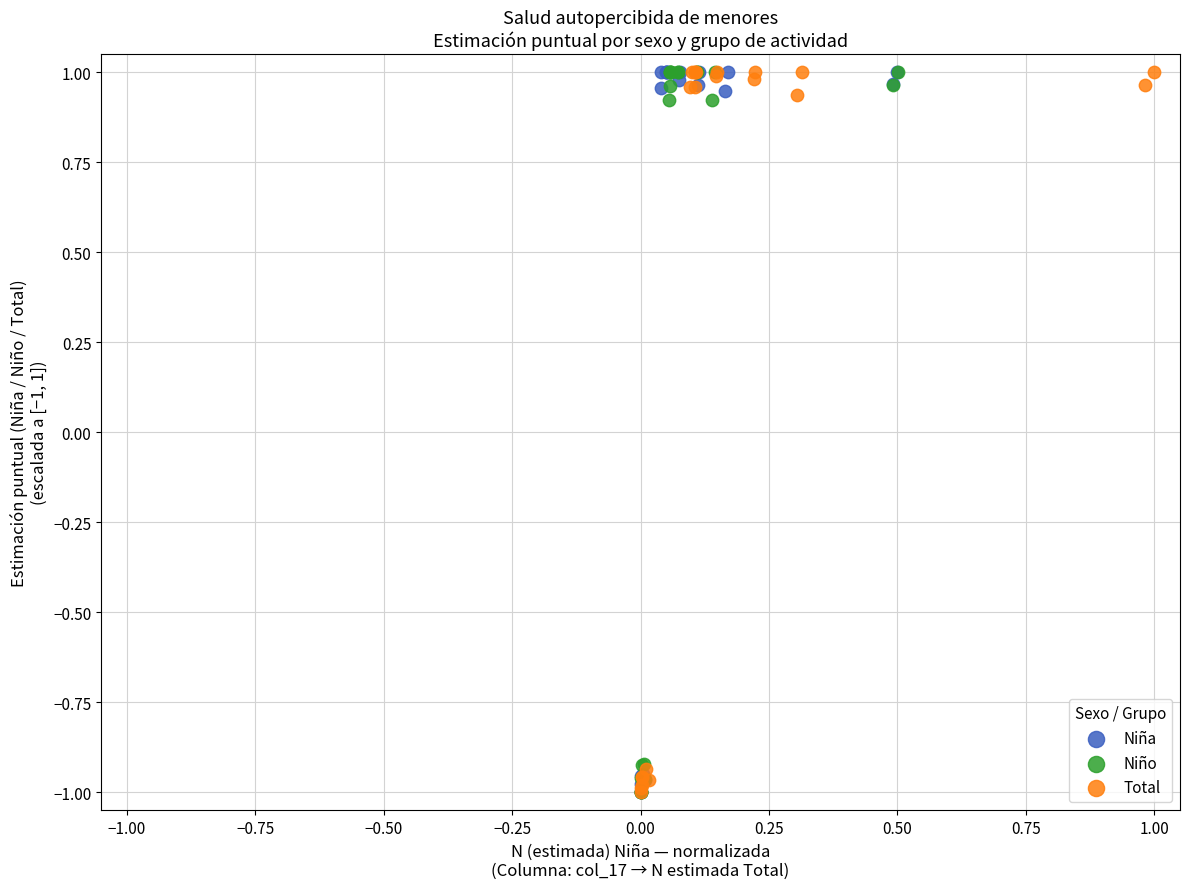

What are all the series names shown in the legend?

Niña, Niño, Total